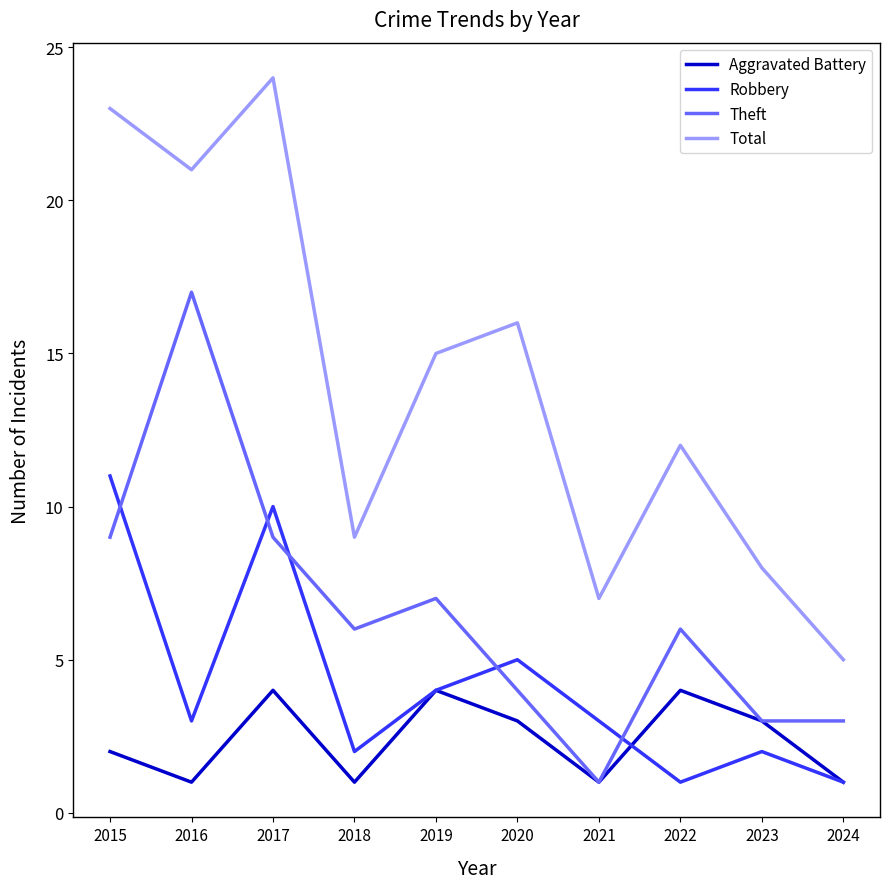

What are all the series names shown in the legend?

Aggravated Battery, Robbery, Theft, Total